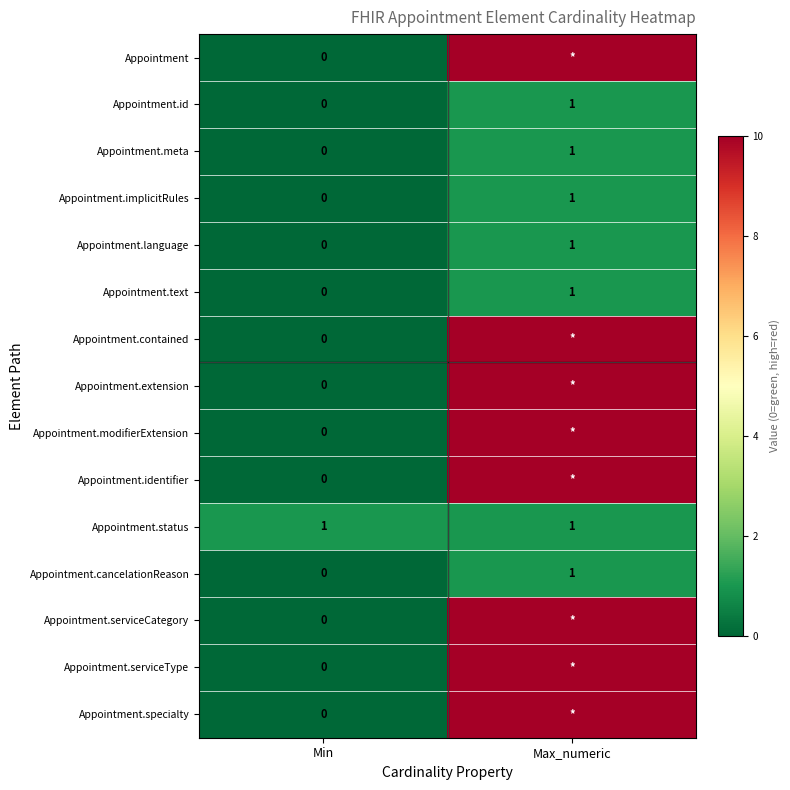

Rank the categories by Appointment.id value from lowest to highest.

Min, Max_numeric